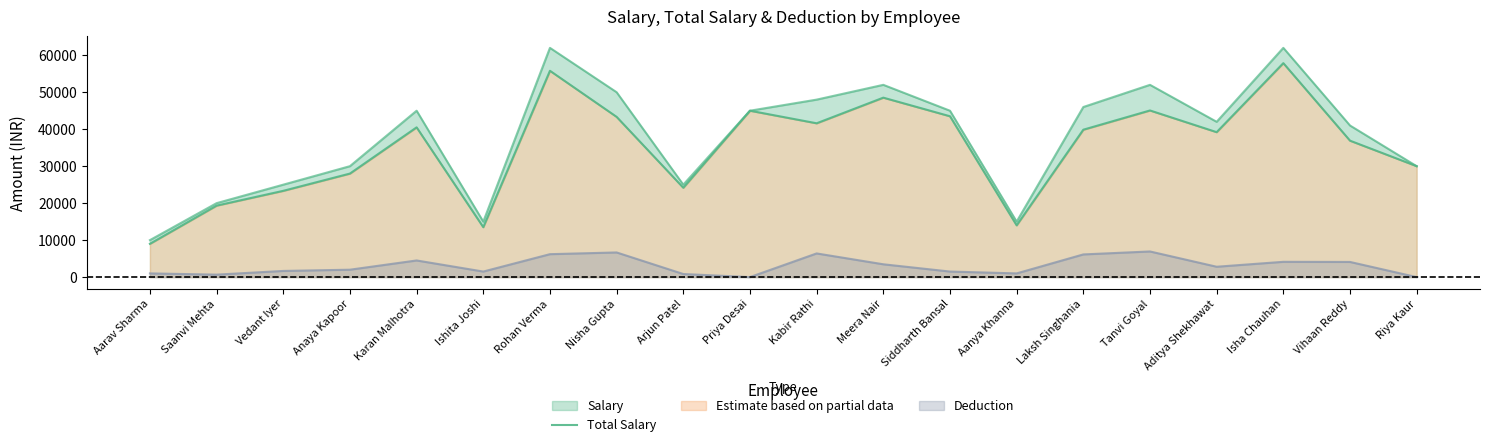

What is the value of the 19th point from the left?

36900.0